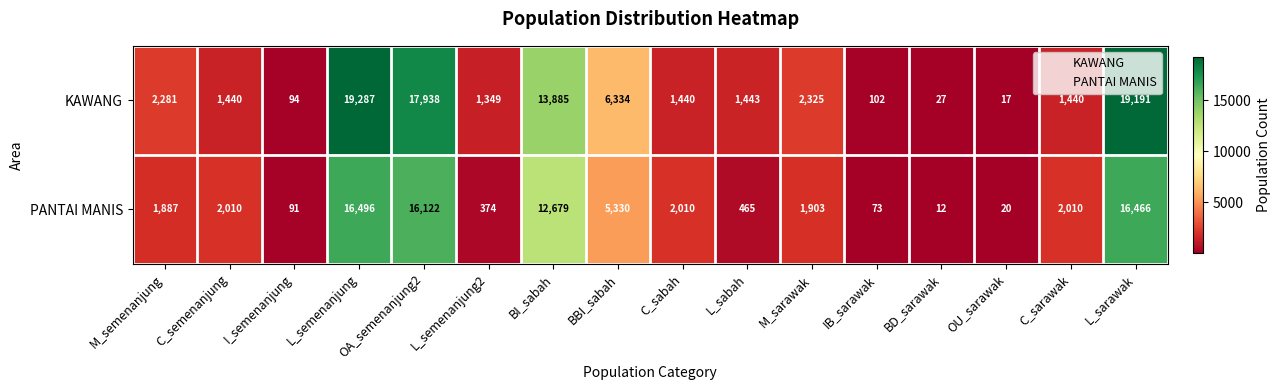

Which series has the widest spread of values?

KAWANG